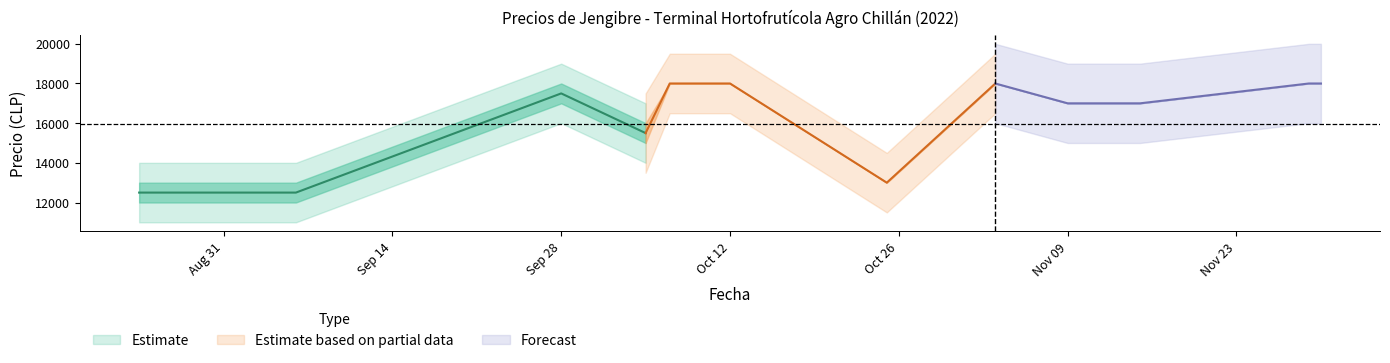

How many interior local valleys does the Precio promedio ponderado series have?

2